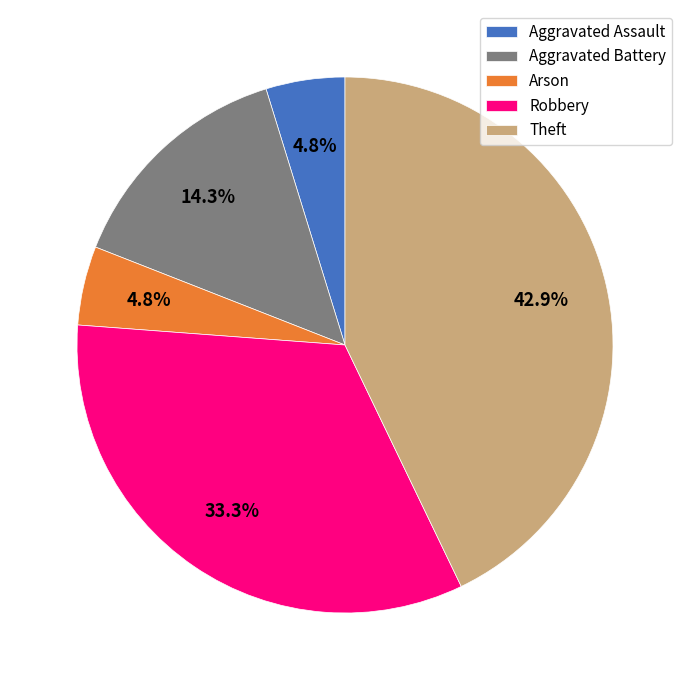

To the nearest percent, what is the combined percentage of Aggravated Assault and Aggravated Battery?

19%